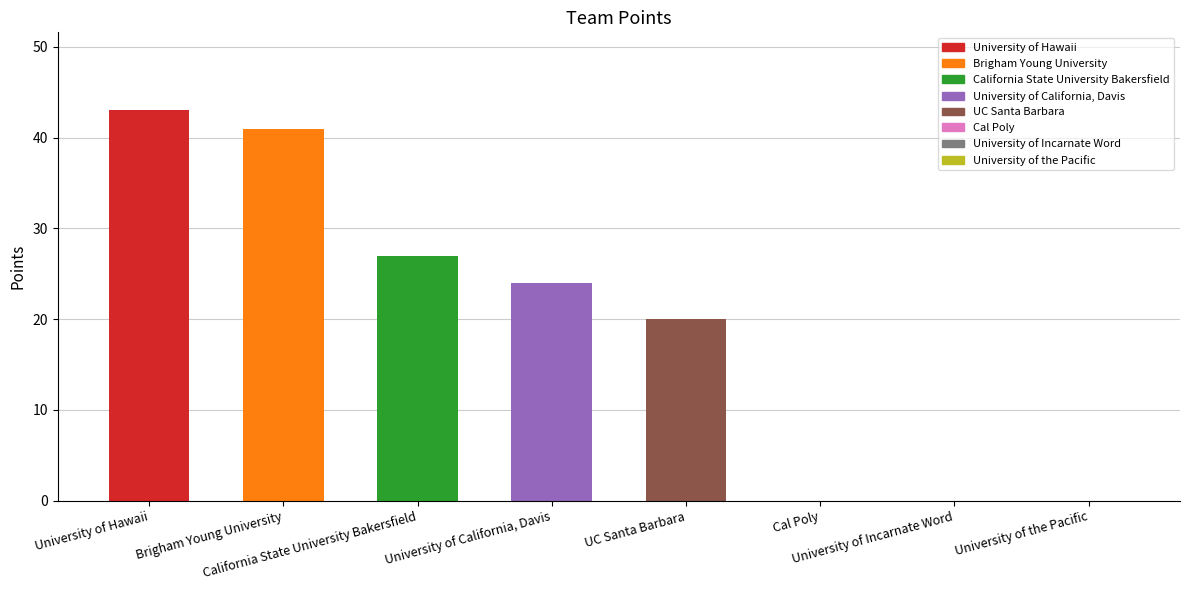

What is the average value?

19